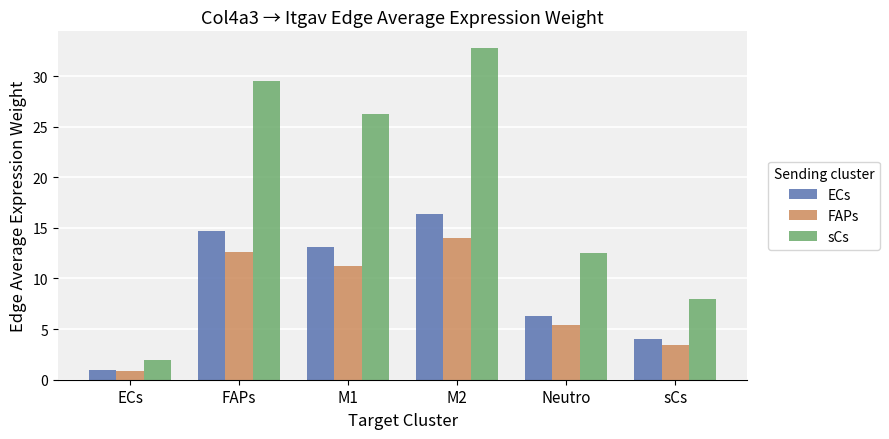

Is the value of FAPs at M1 greater than the value of ECs at M2?

No